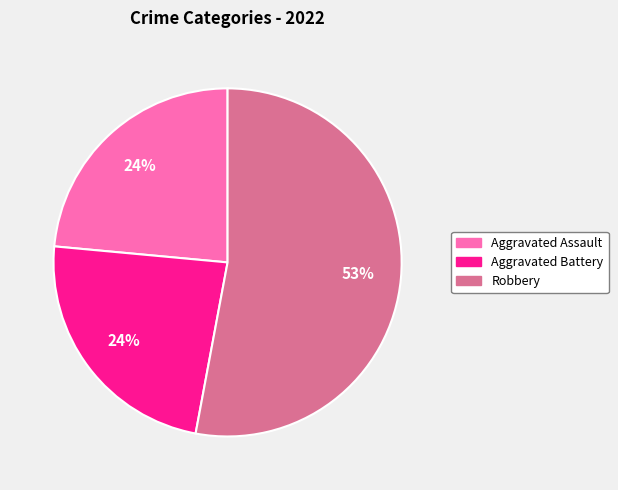

To the nearest percent, what is the difference between the largest and smallest slice percentages?

29%